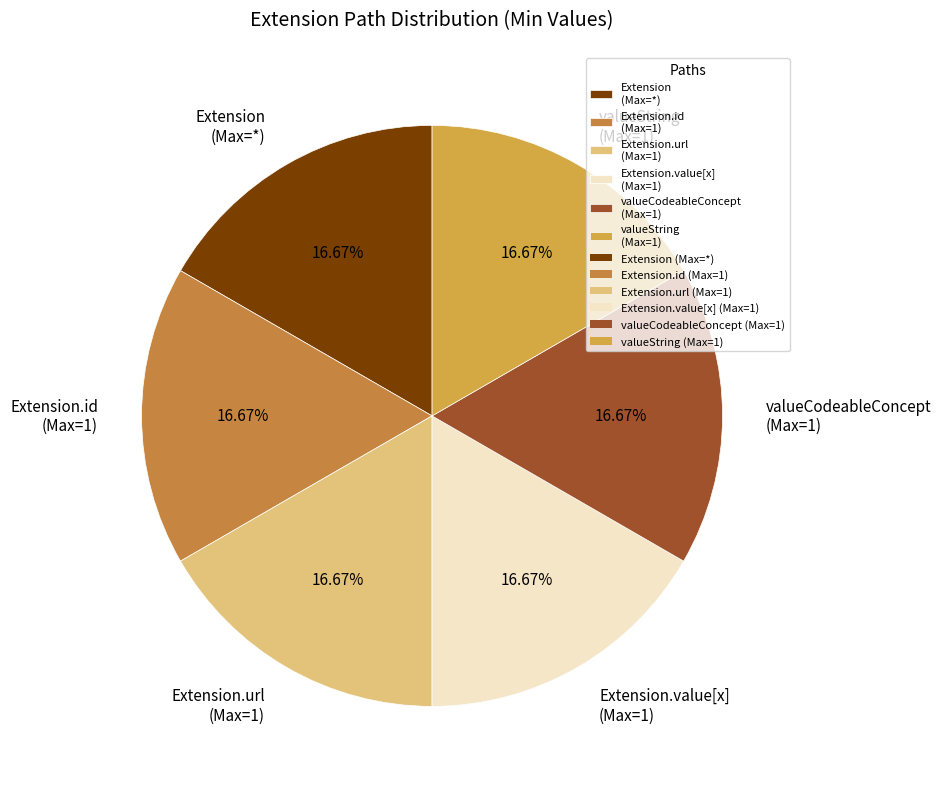

Is Extension.url (Max=1) the majority of the pie?

No